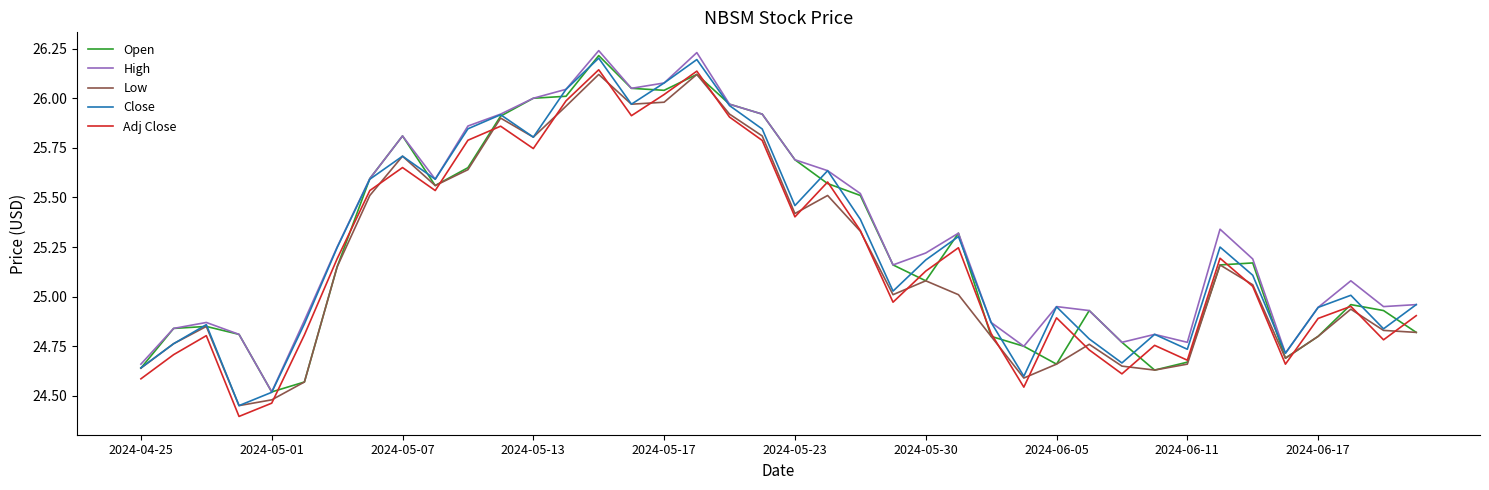

What is the difference between the second highest and second lowest values in the Open series?

1.6